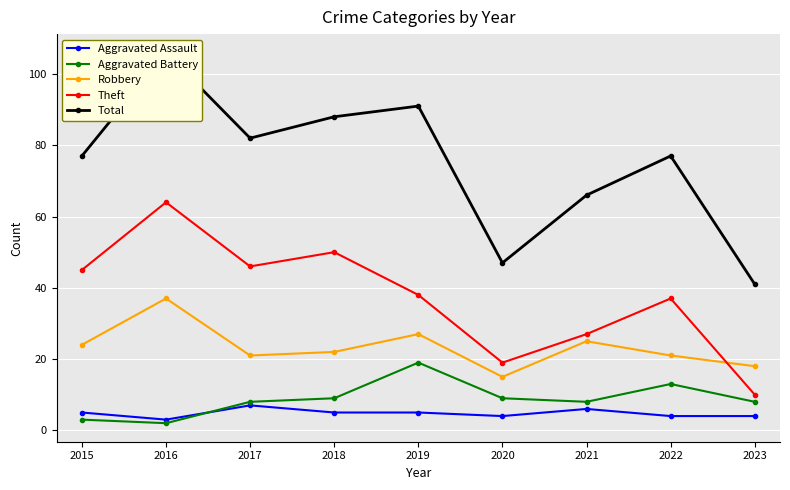

How many data points in Total are above 77?

4